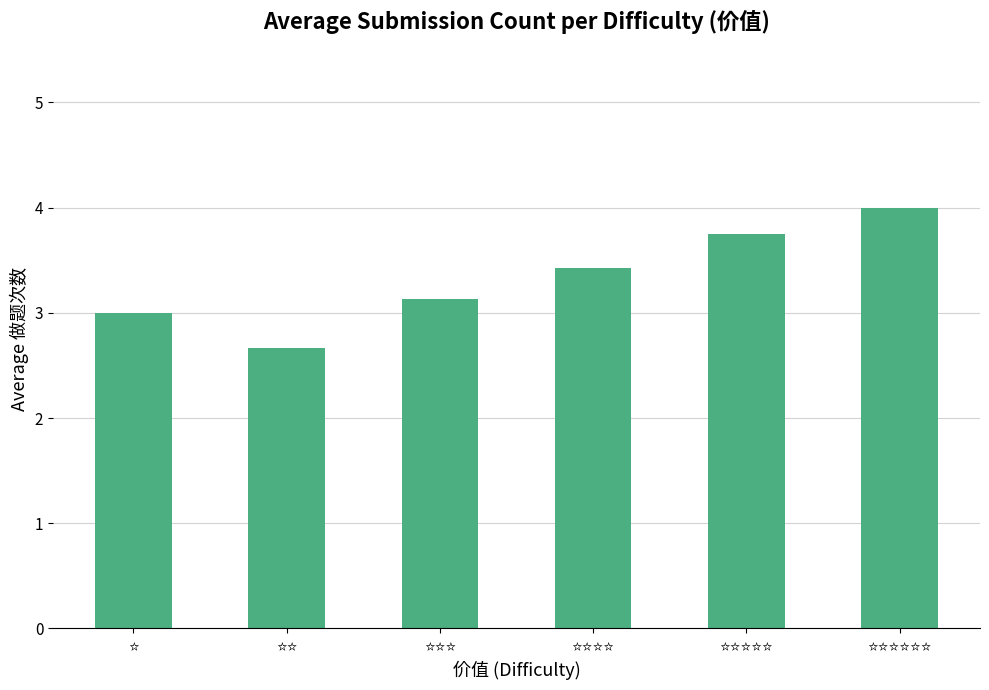

What is the value of the 5th bar from the left?

3.8